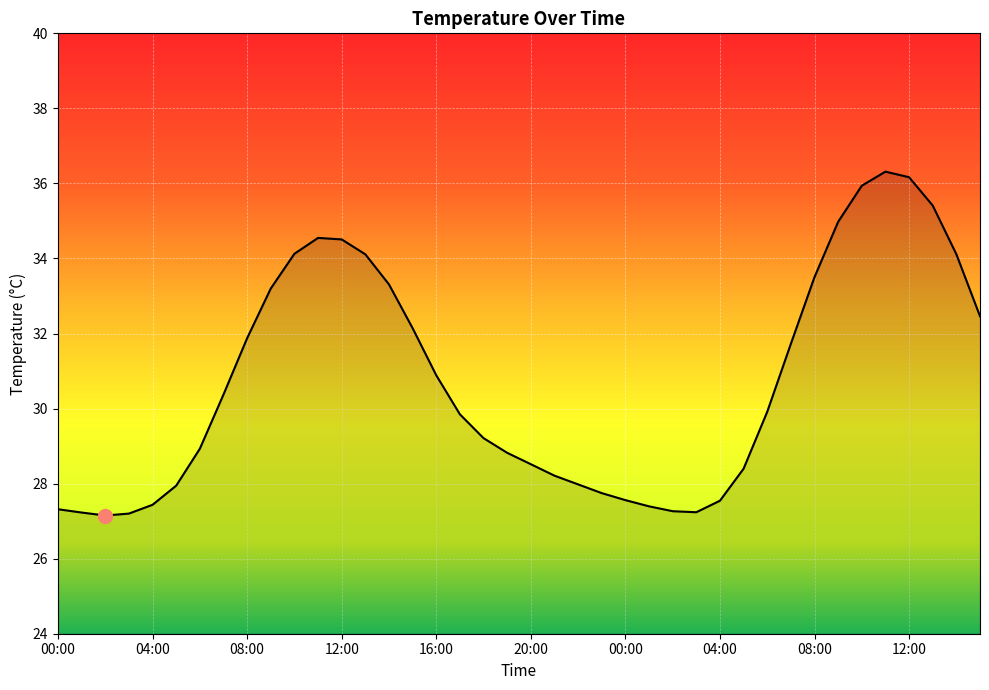

What is the difference between the maximum and minimum values?

9.2